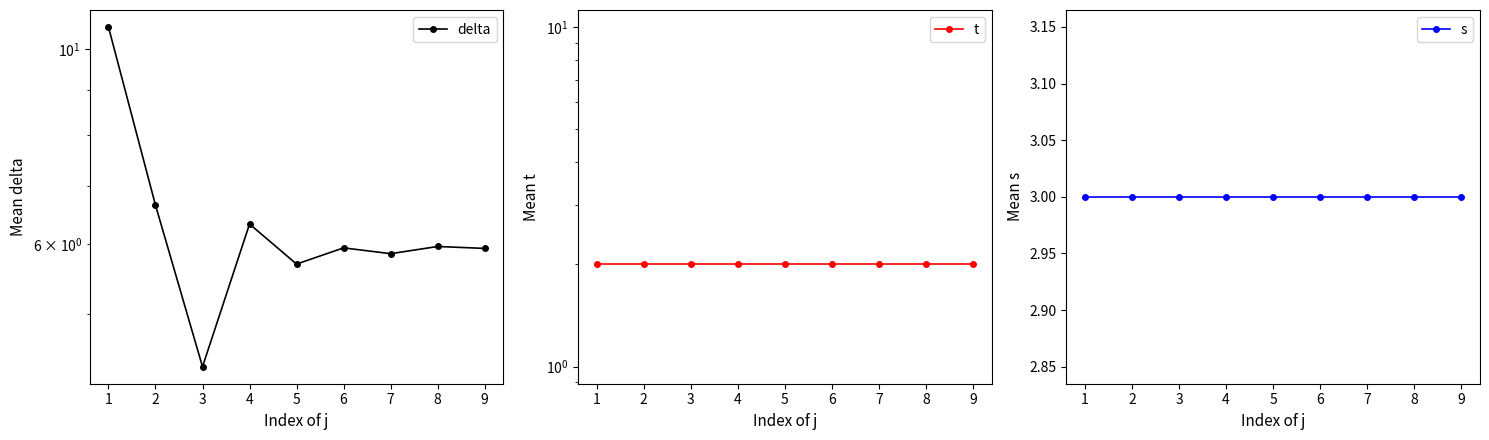

What is the average value of the delta series?

6.4